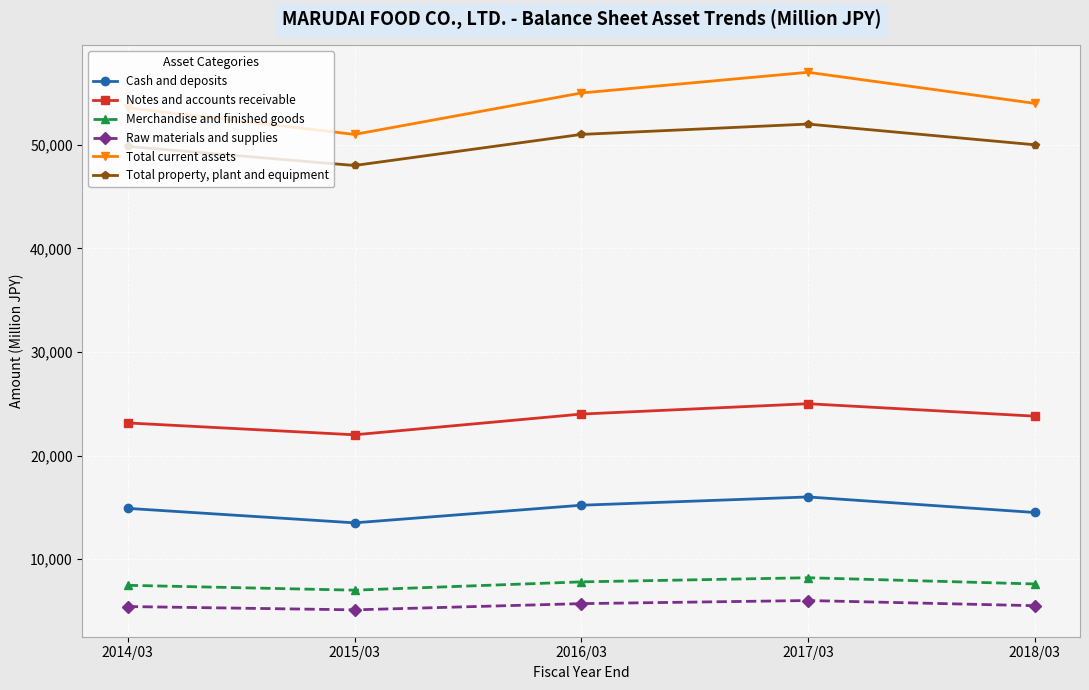

What is the value of the Total current assets point at the 4th from the left?

57000